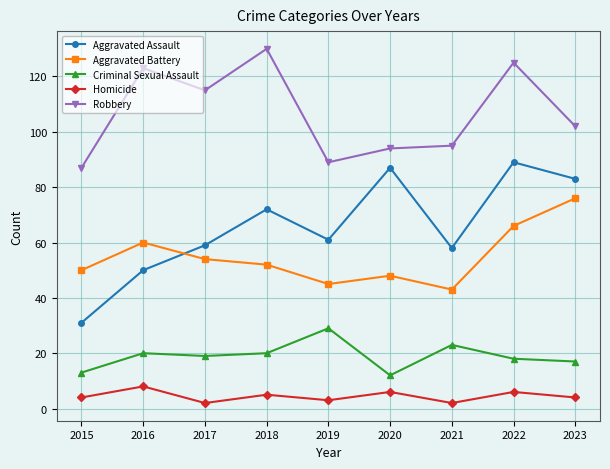

What is the difference between the maximum and minimum values in the Aggravated Assault series?

58